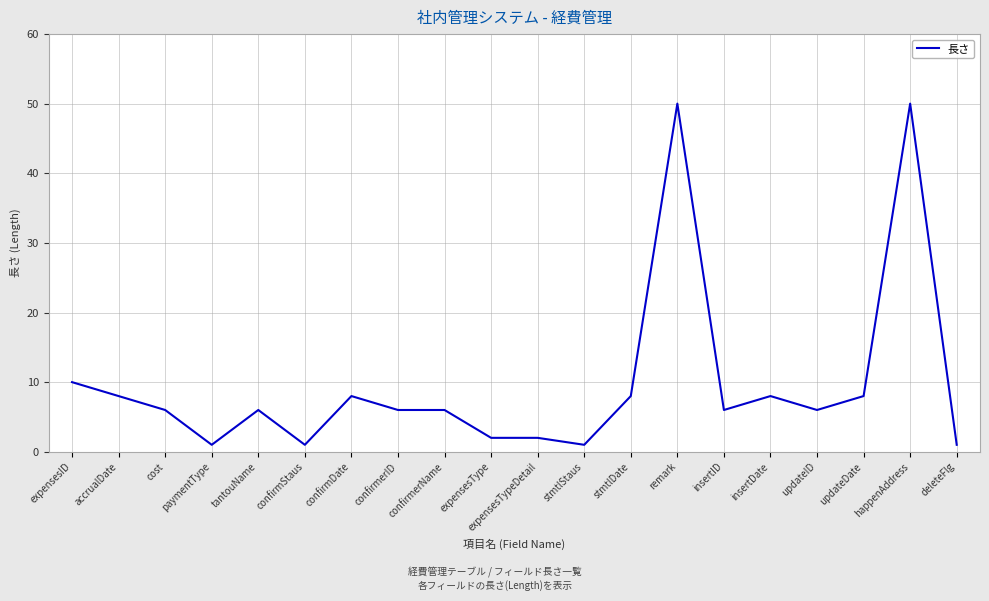

Reading right to left, what are all the values shown in this chart?

deleteFlg=1	happenAddress=50	updateDate=8	updateID=6	insertDate=8	insertID=6	remark=50	stmtlDate=8	stmtlStaus=1	expensesTypeDetail=2	expensesType=2	confirmerName=6	confirmerID=6	confirmDate=8	confirmStaus=1	tantouName=6	paymentType=1	cost=6	accrualDate=8	expensesID=10